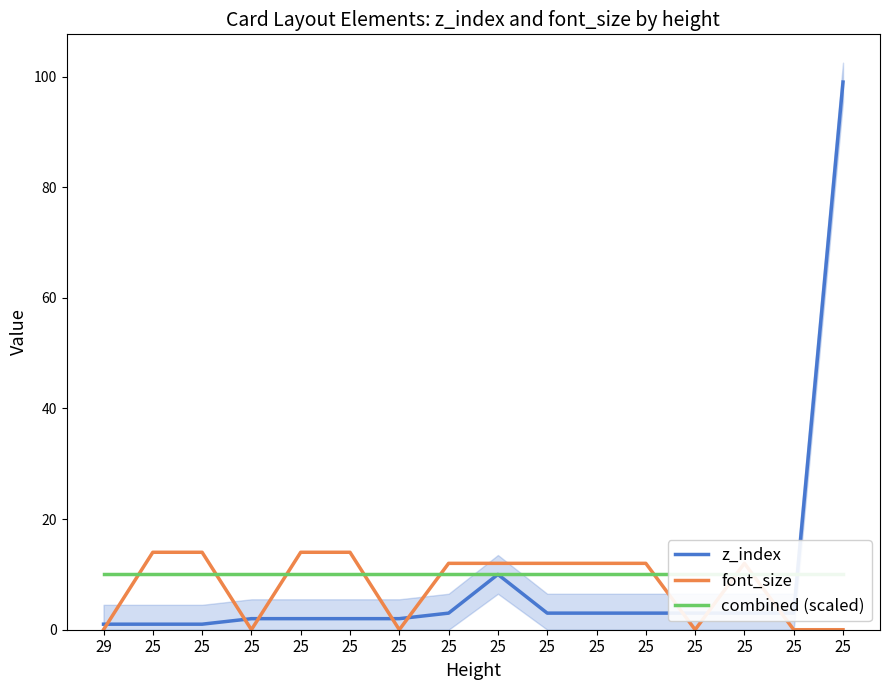

Which series ends up on top after the final intersection of z_index and font_size?

z_index